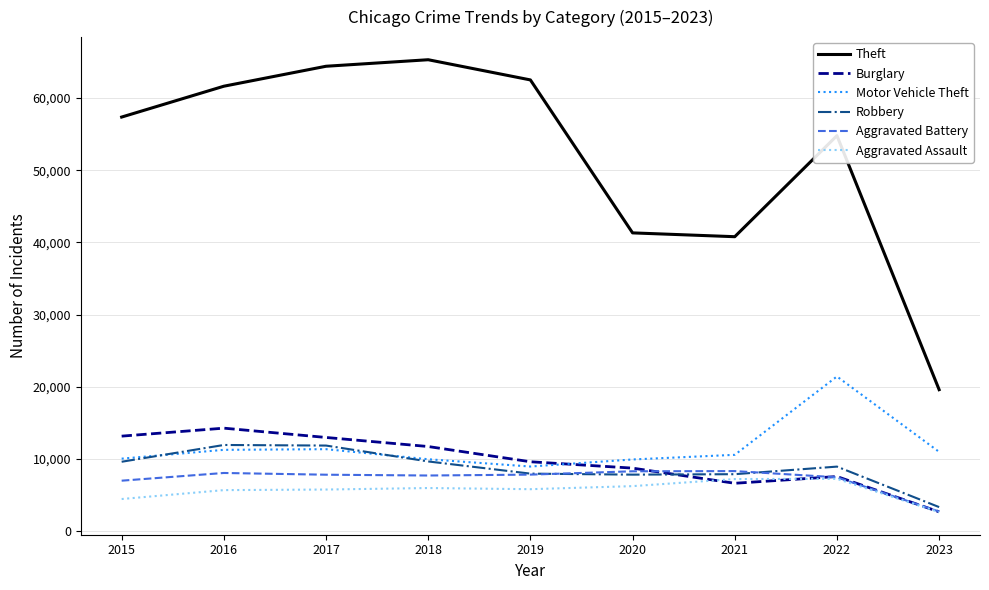

True or false: Robbery and Theft intersect in this chart.

False